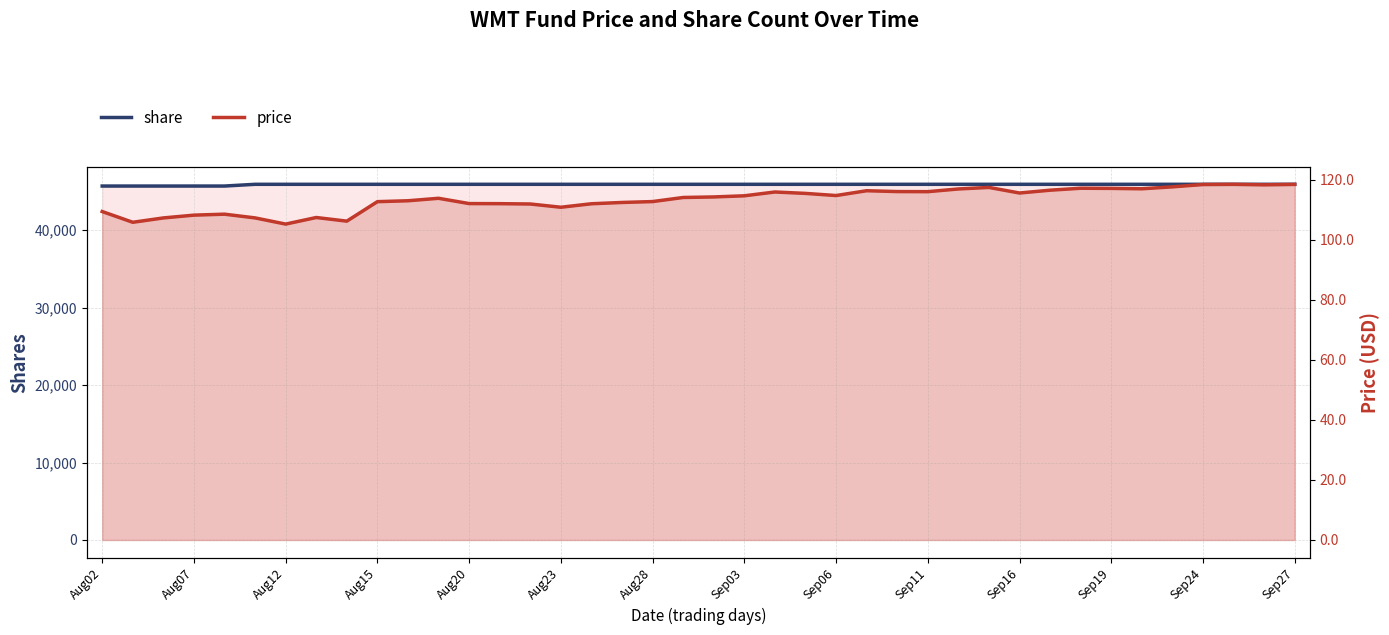

List the series in order of their peak value, lowest first.

price, share